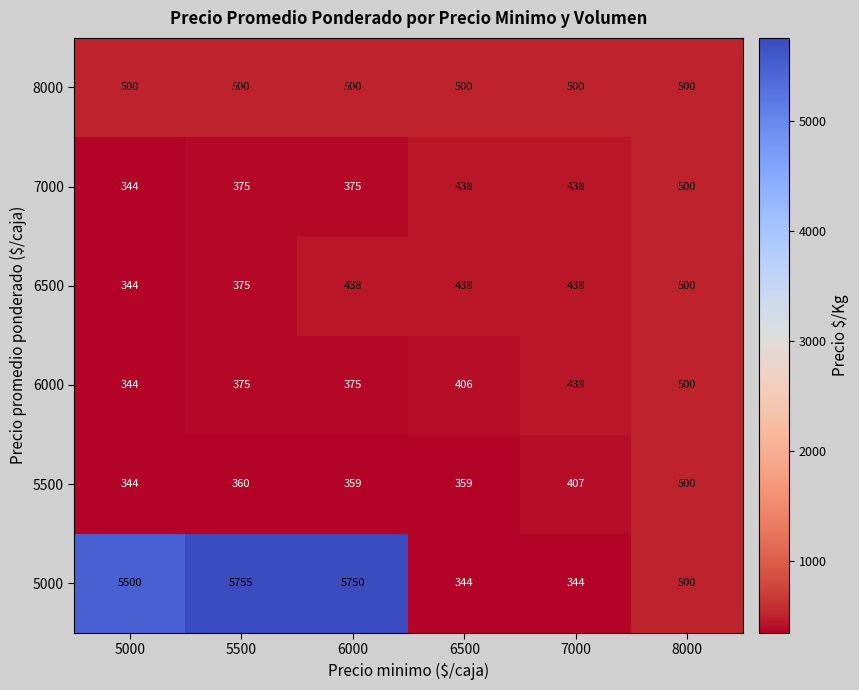

What is the difference between the maximum and second lowest values in the 5500 series?

141